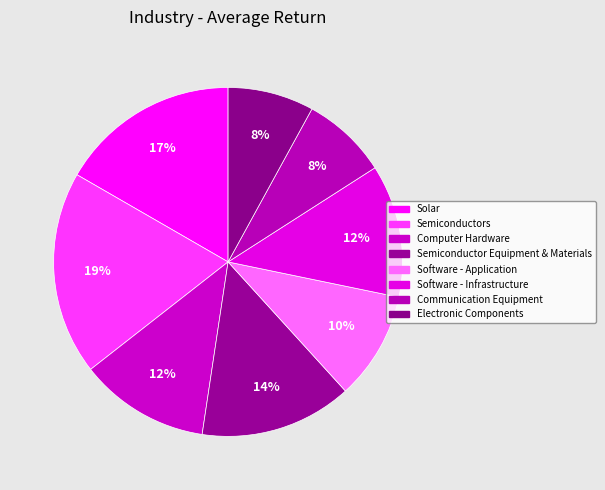

Rank the categories by value from highest to lowest.

Semiconductors, Solar, Semiconductor Equipment & Materials, Software - Infrastructure, Computer Hardware, Software - Application, Electronic Components, Communication Equipment